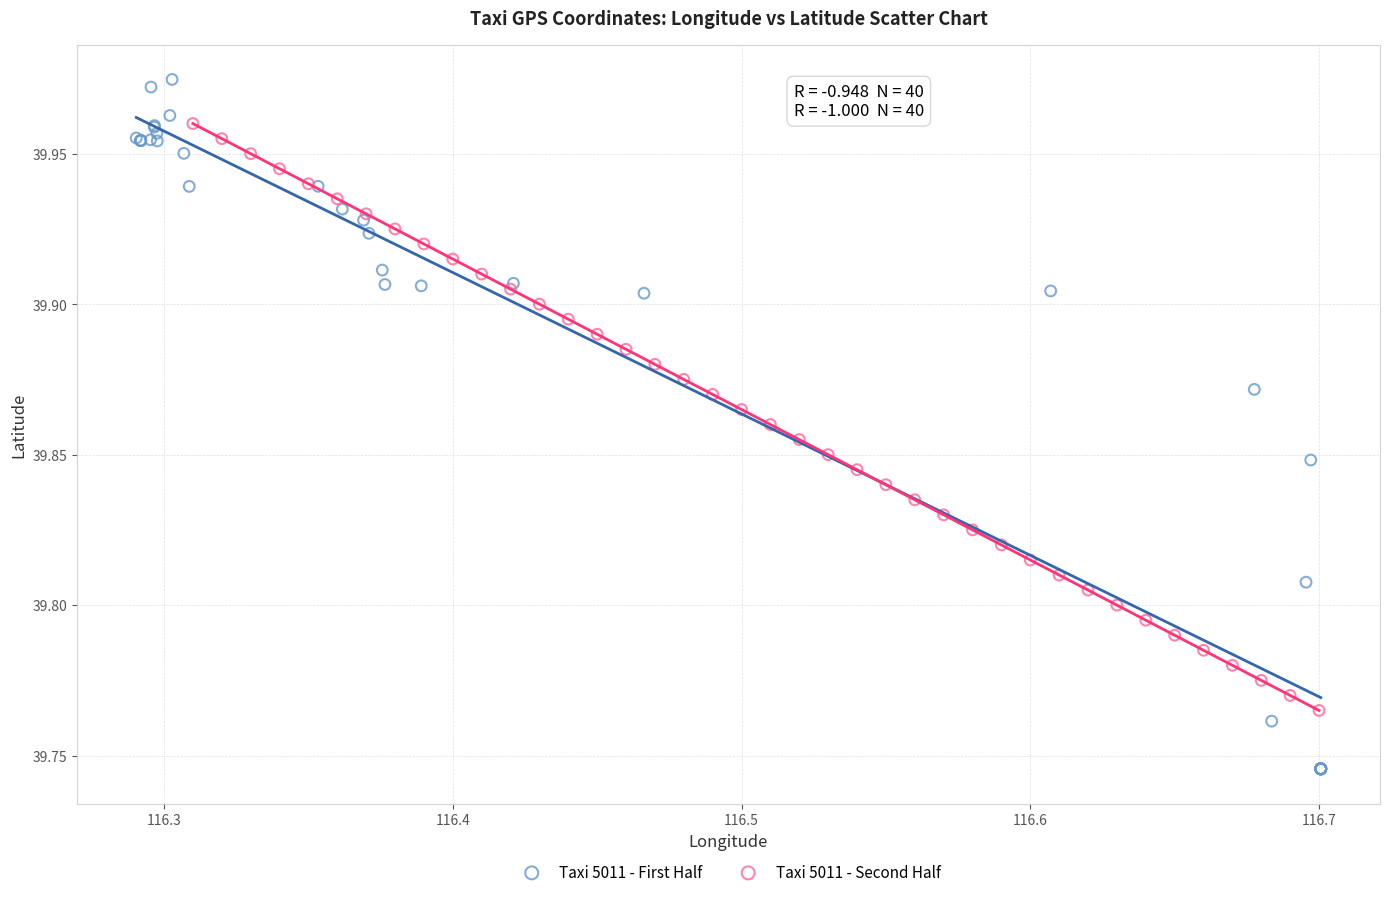

Which series contains the highest Y value?

Taxi 5011 - First Half